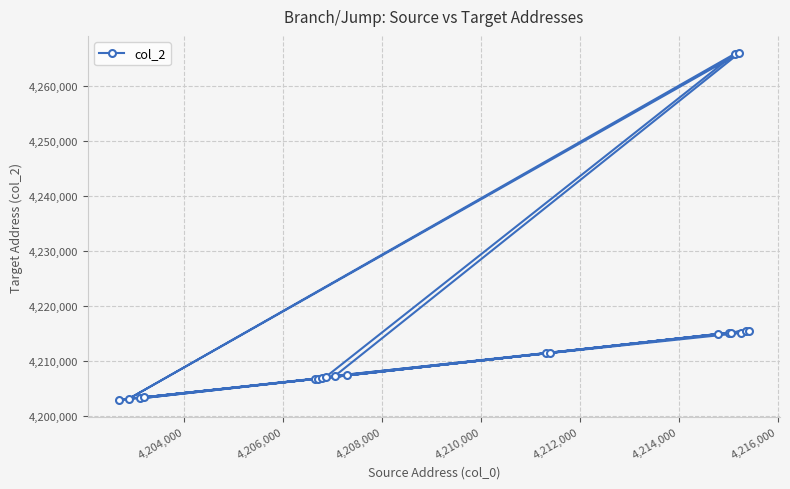

Reading right to left, what are all the values shown in this chart?

4211440	4207328	4203344	4211344	4215496	4203160	4215408	4215064	4207272	4265904	4203104	4265824	4207040	4215064	4215040	4206840	4202872	4206752	4206664	4214840